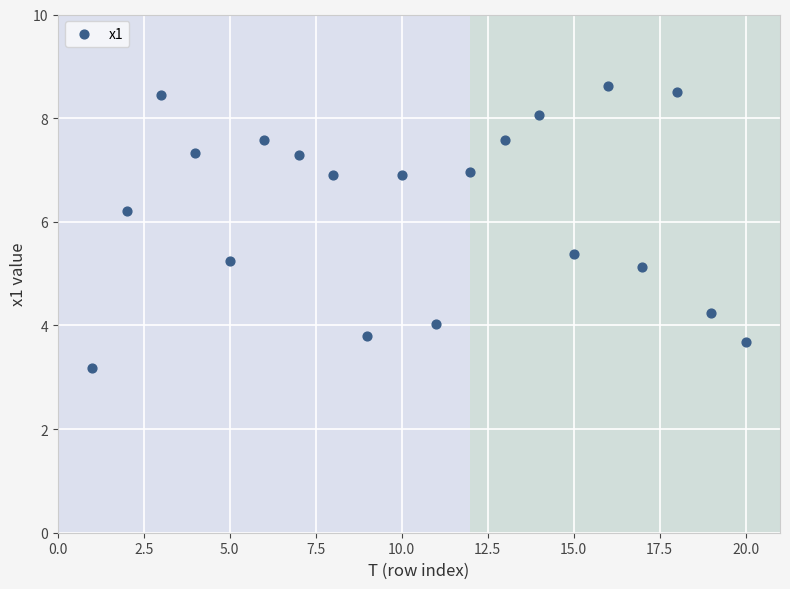

What is the range of Y values (max minus min)?

5.4